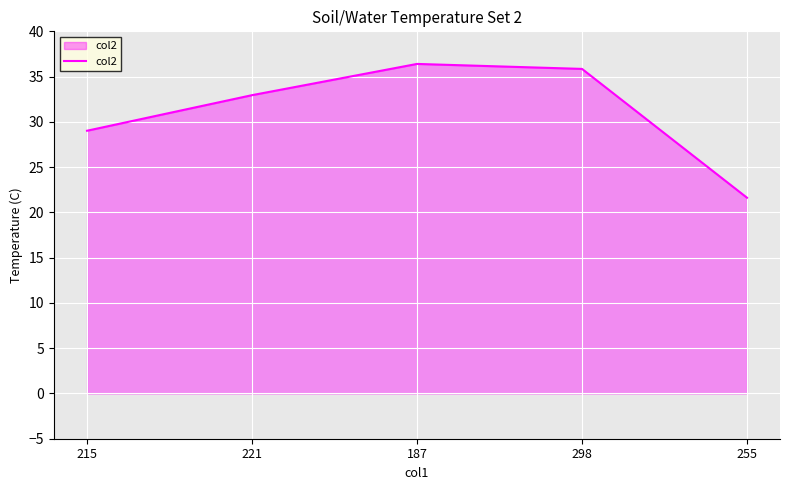

What is the difference between the maximum and minimum values?

14.8